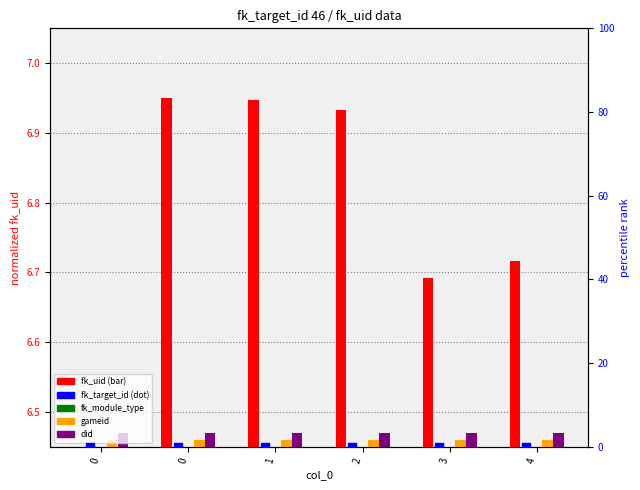

Which series has the largest Y range (max minus min)?

fk_uid